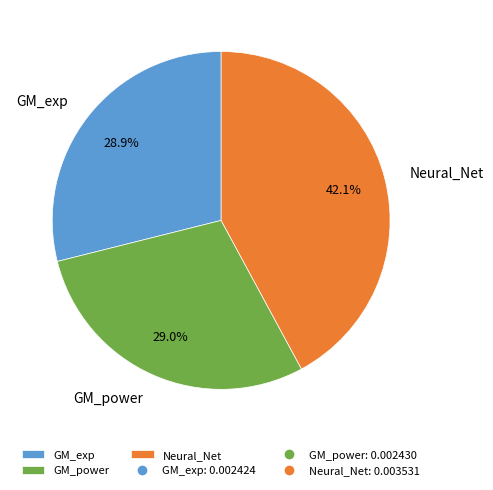

True or false: GM_exp accounts for 29% of the total.

True